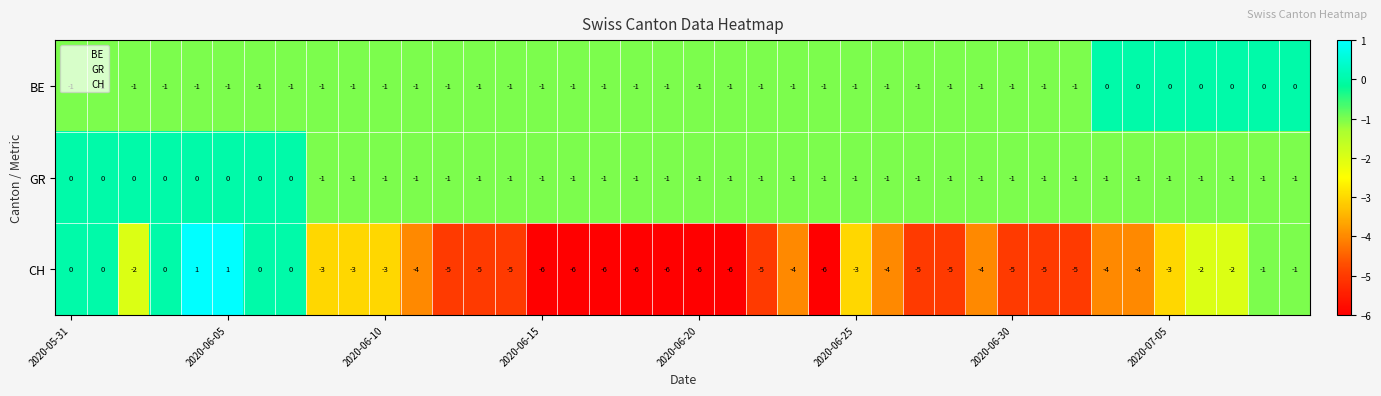

What is the maximum value shown in the chart?

1